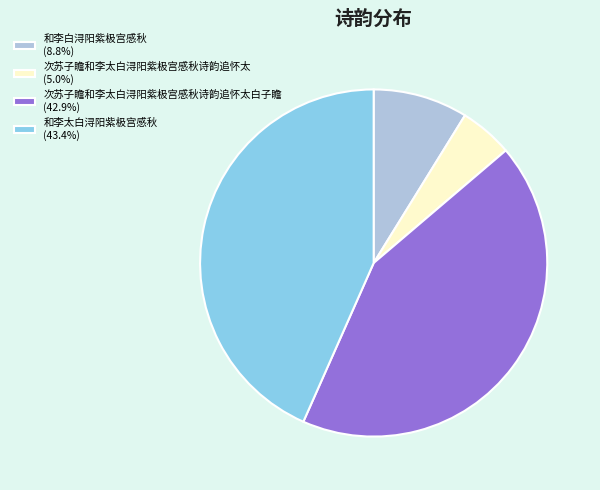

How many segments does this pie chart have?

4